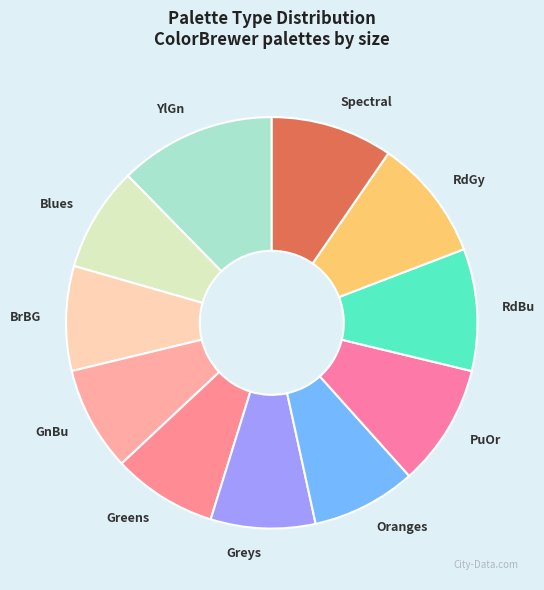

Is it true that GnBu is 1% of the pie?

False